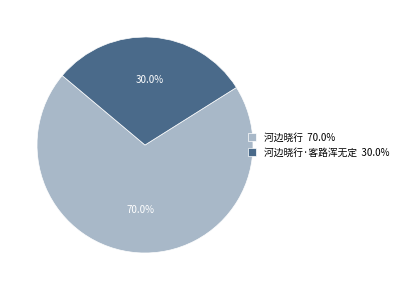

Which has a higher value, 河边晓行 70.0% or 河边晓行·客路浑无定 30.0%?

河边晓行 70.0%